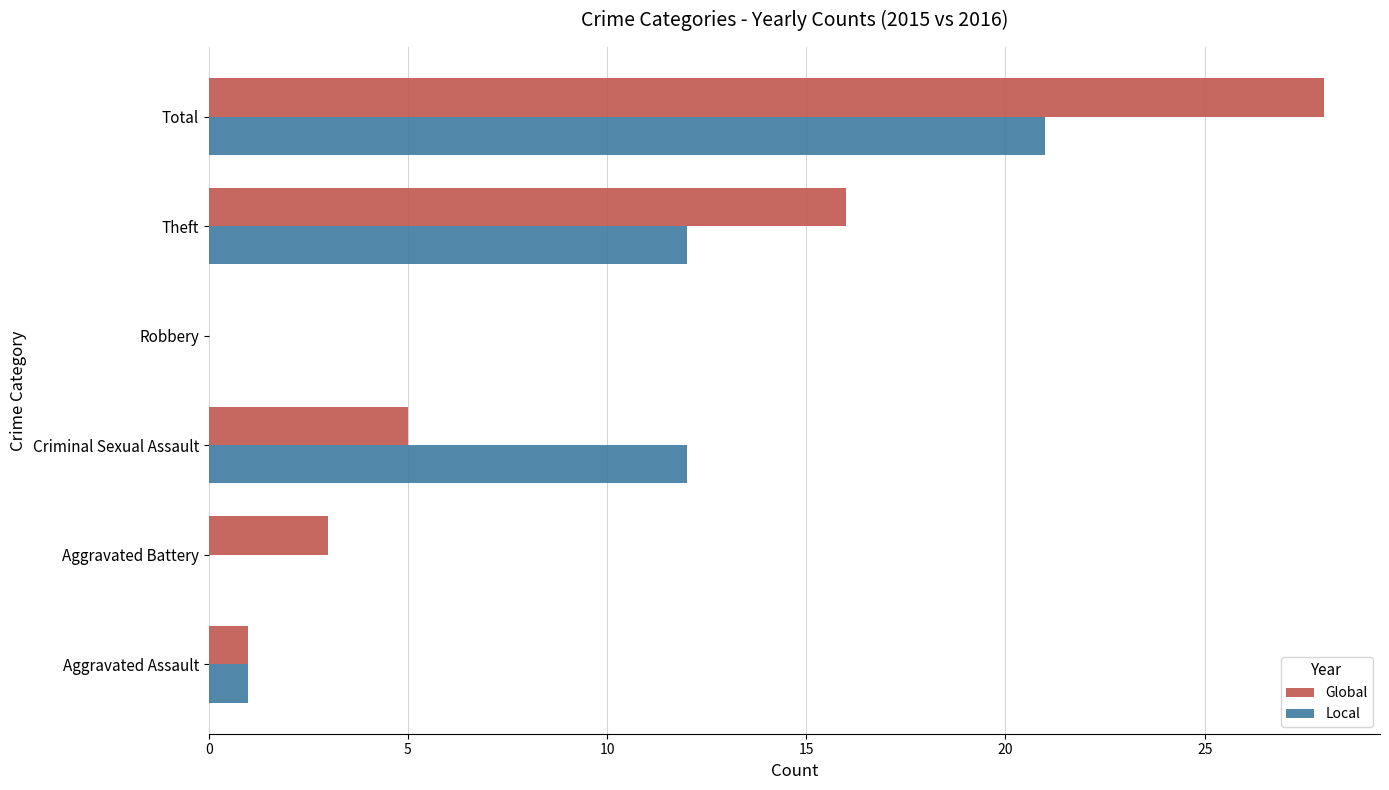

Between Aggravated Assault and Total, which series saw the biggest shift?

Global